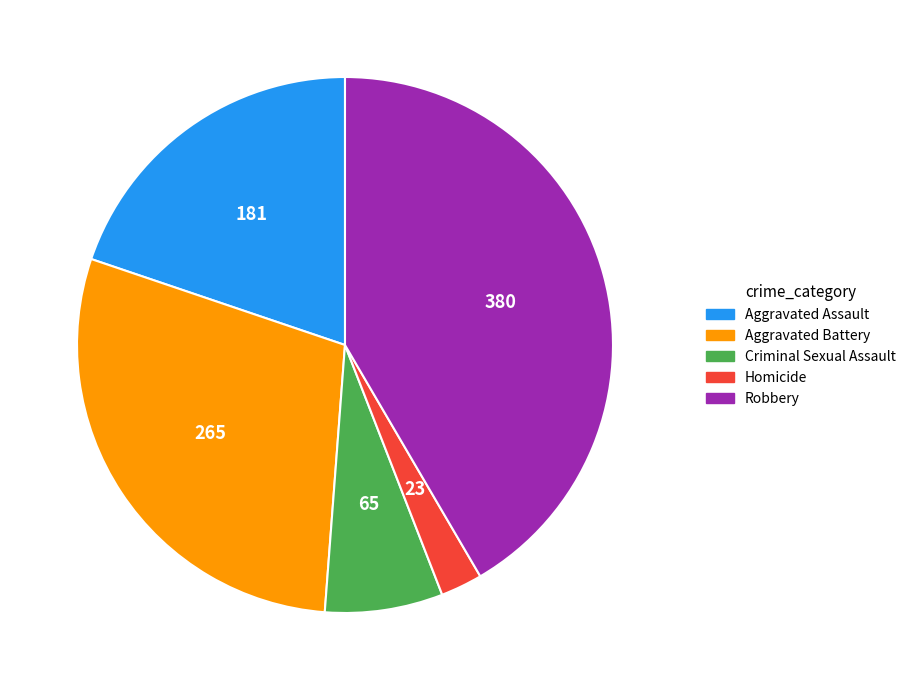

What is the ratio of the value at Criminal Sexual Assault to the value at Aggravated Assault?

0.4